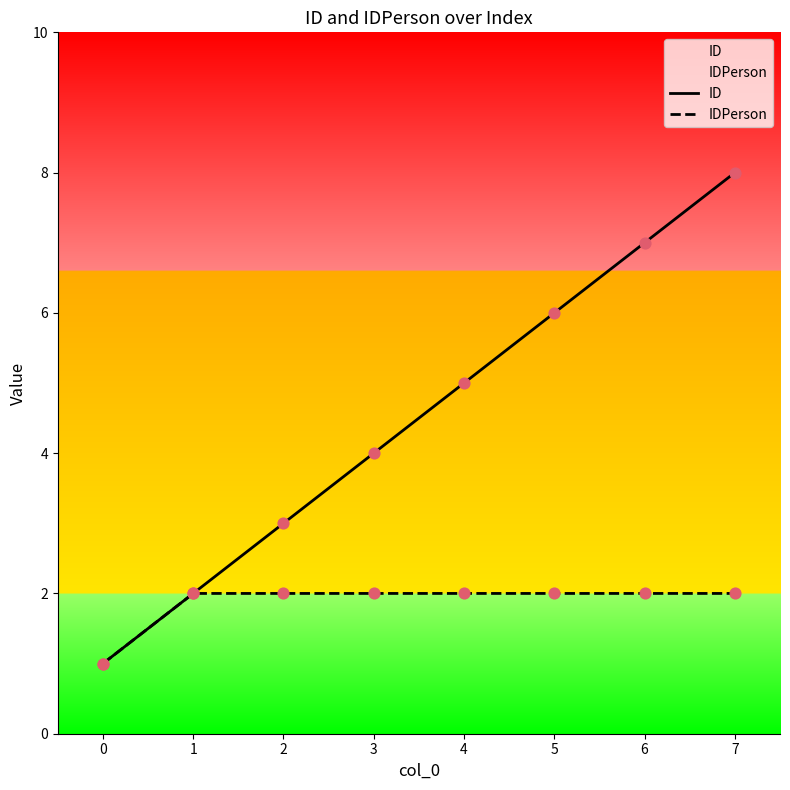

What is the total value across all series at 1?

4